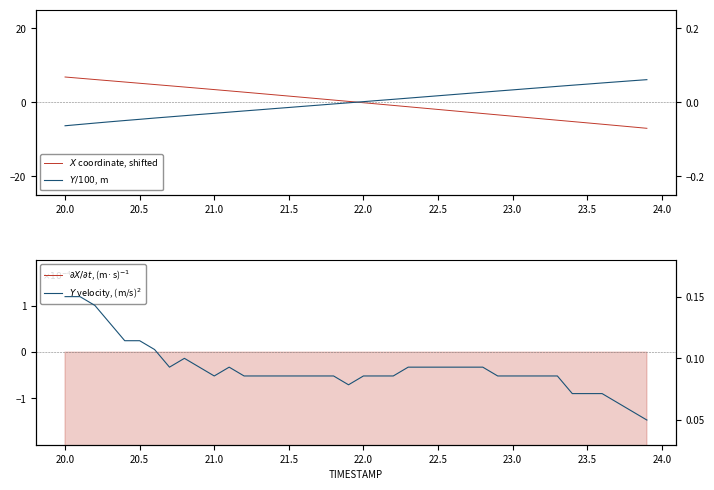

Rank the series by their maximum value, from highest to lowest.

$X$ coordinate, shifted, $Y$ velocity, (m/s)$^2$, $Y/100$, m, $\partial X/\partial t$, (m·s)$^{-1}$